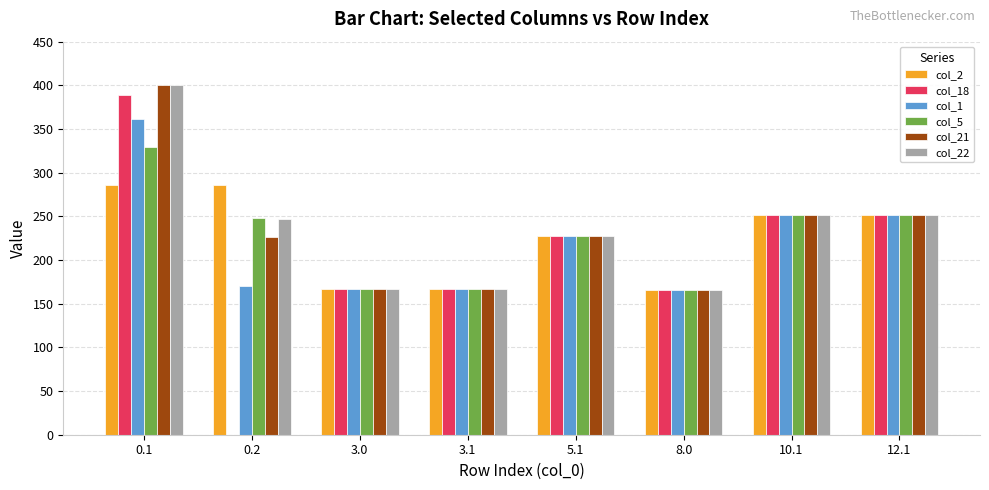

Between 0.2 and 5.1, which series saw the biggest shift?

col_18